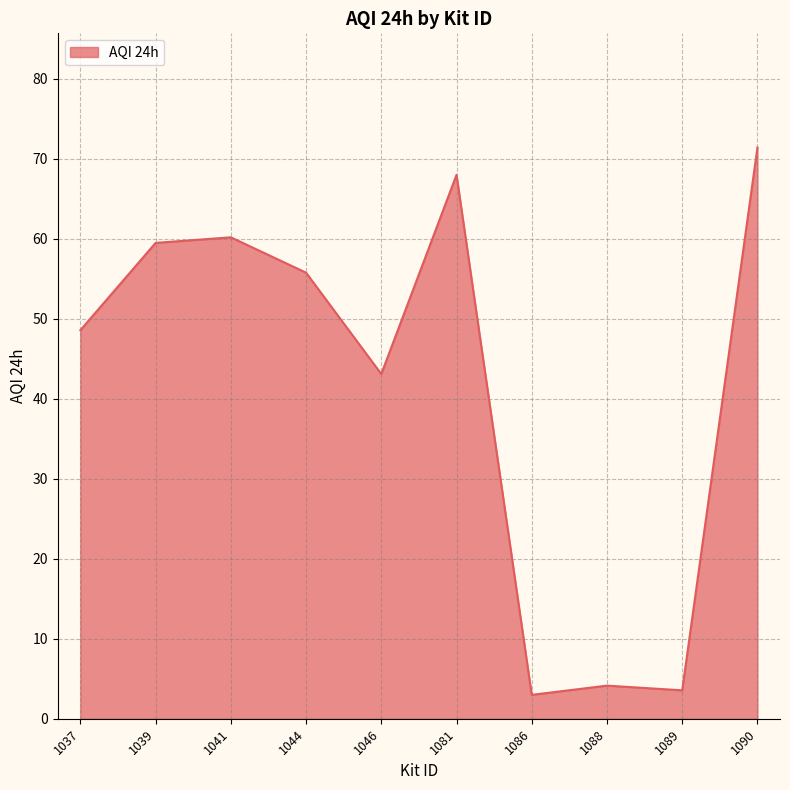

What is the difference between the values at 1041 and 1037?

11.6